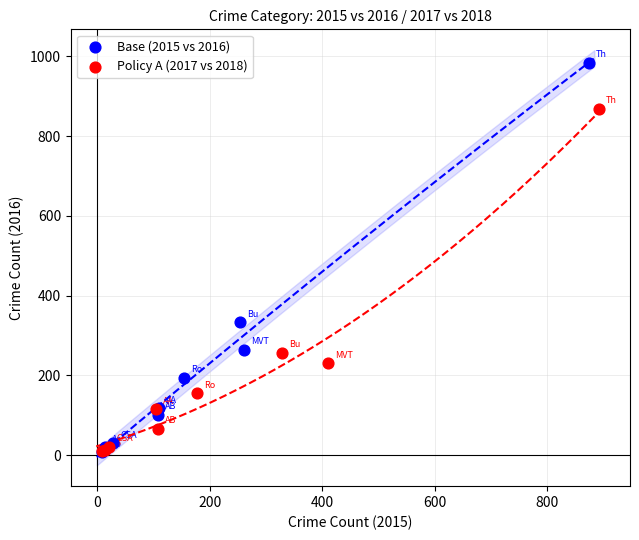

Which series has the widest spread of Y values?

Base (2015 vs 2016)